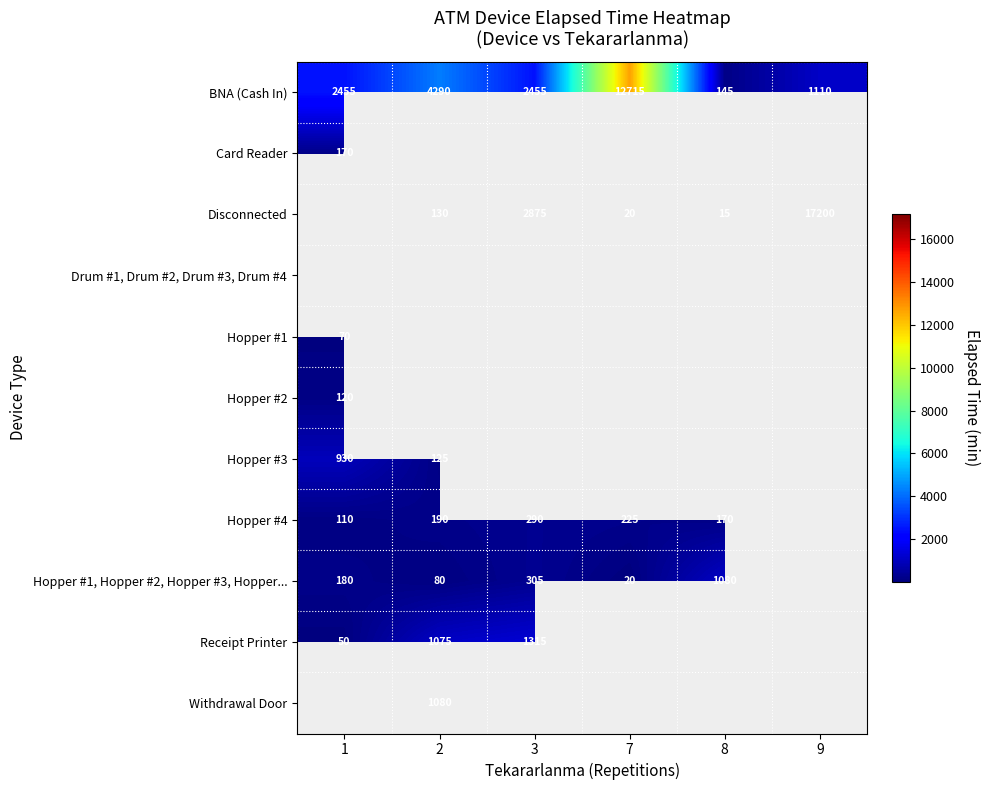

Is the value of Hopper #4 at 2 greater than the value of BNA (Cash In) at 7?

No